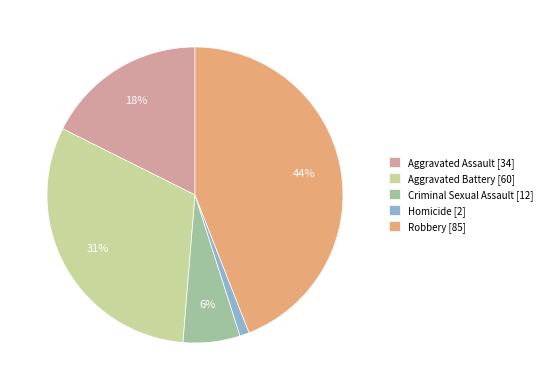

What is the smallest slice in the pie chart?

Homicide